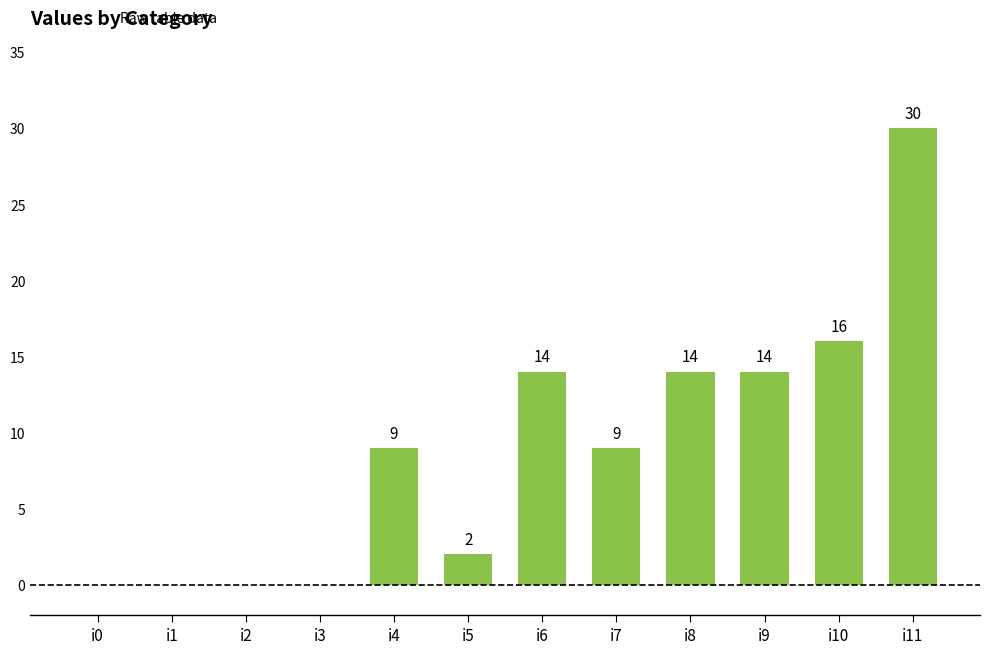

What is the maximum value shown in the chart?

30